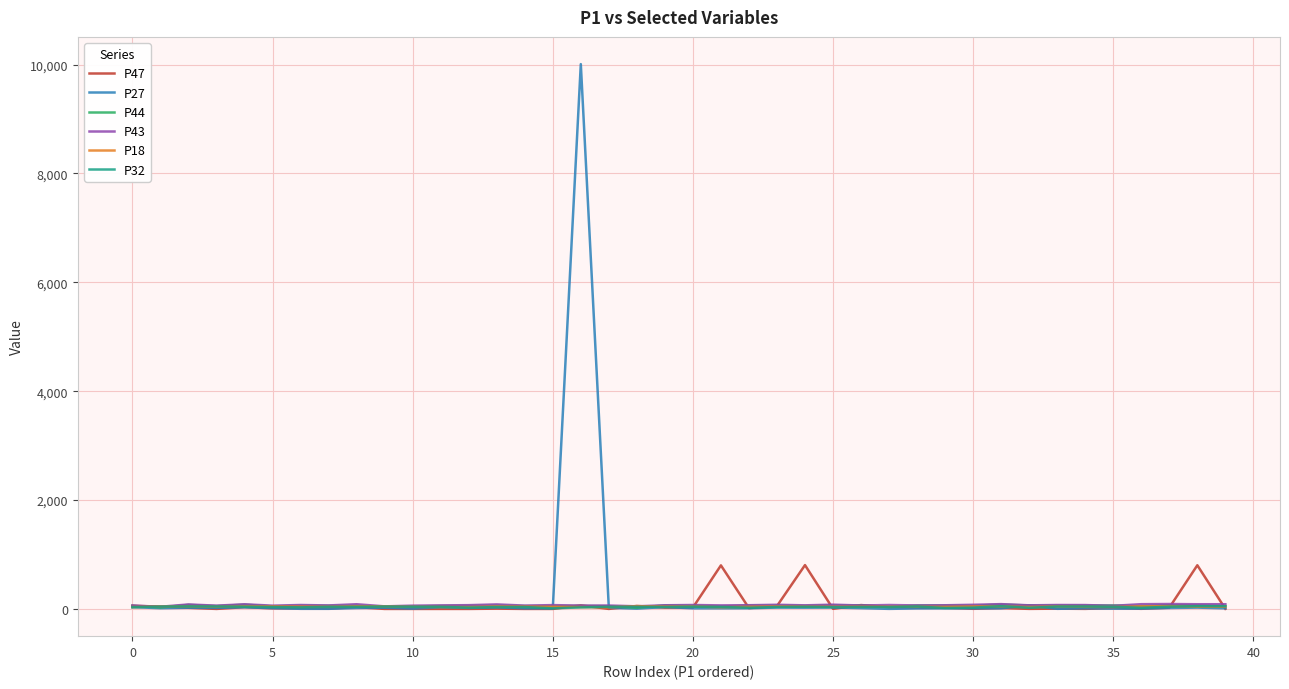

Which series has the widest spread of values?

P27